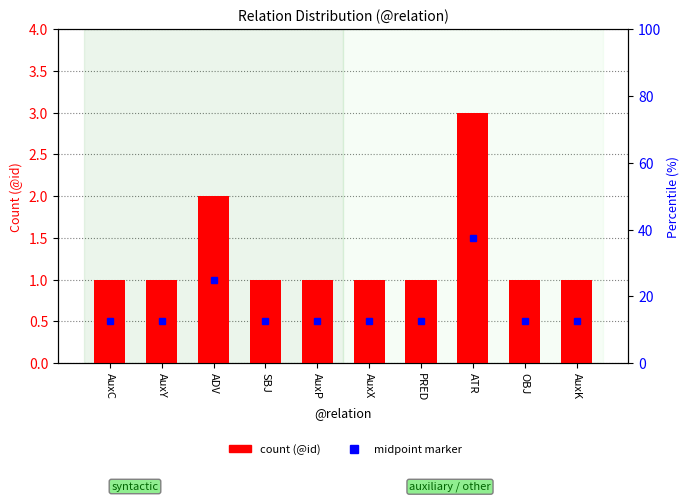

What is the label of the 7th bar from the left?

PRED